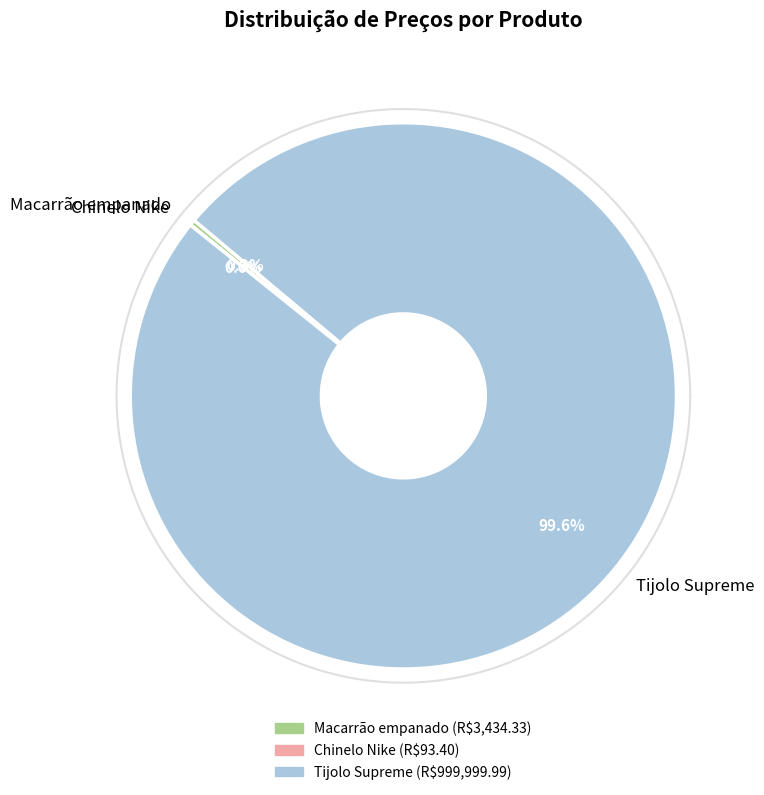

Does any single category account for the majority?

Yes